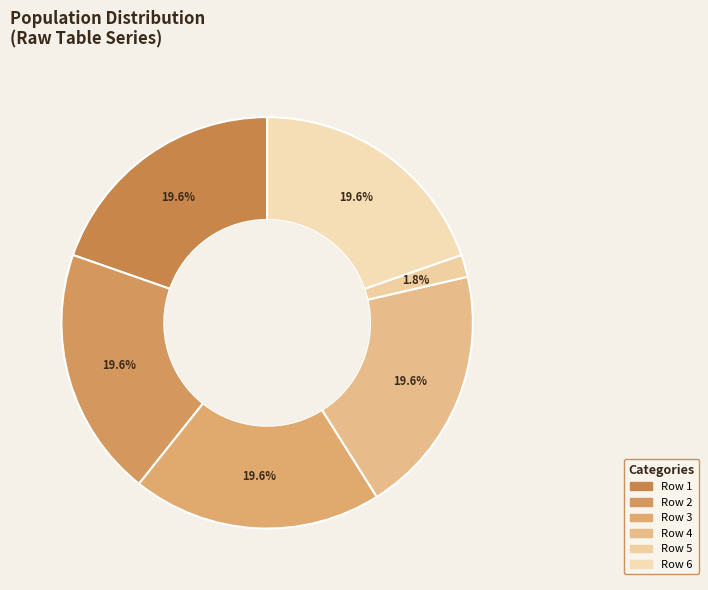

How many slices are in this pie chart?

6